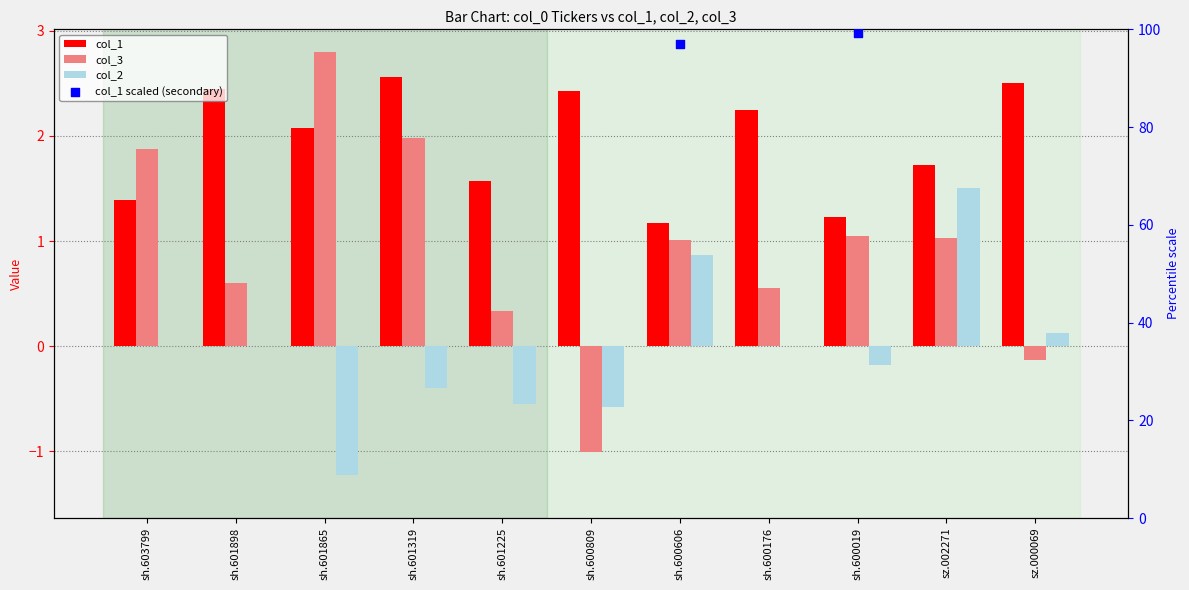

What are all the series names shown in the legend?

col_1, col_3, col_2, col_1 scaled (secondary)